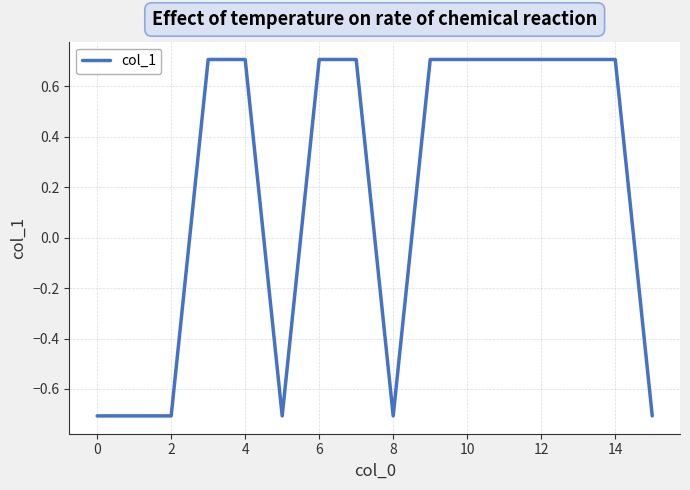

What is the difference between the maximum and minimum values?

1.4